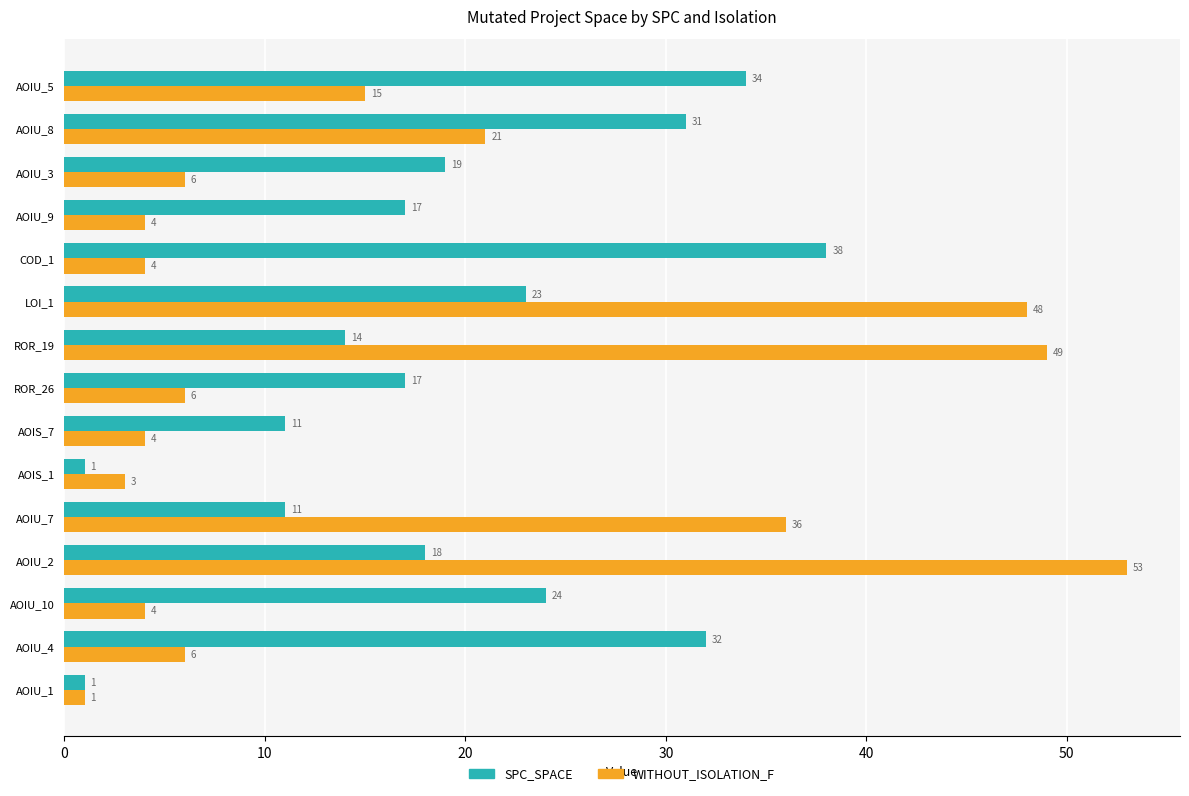

Which series has the largest range (max minus min)?

WITHOUT_ISOLATION_F